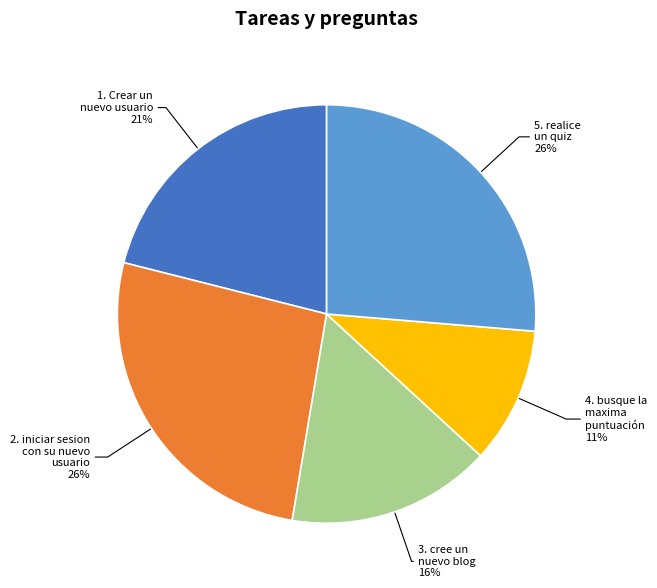

Is there any slice that represents more than half of the pie?

No